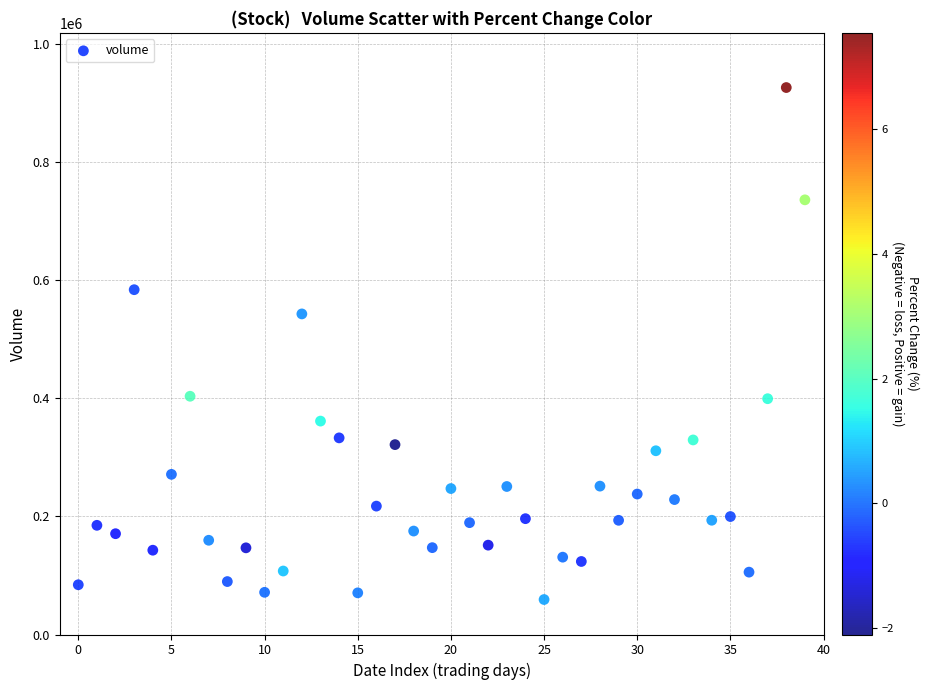

What Y value in the scatter plot is closest to 492472?

542598